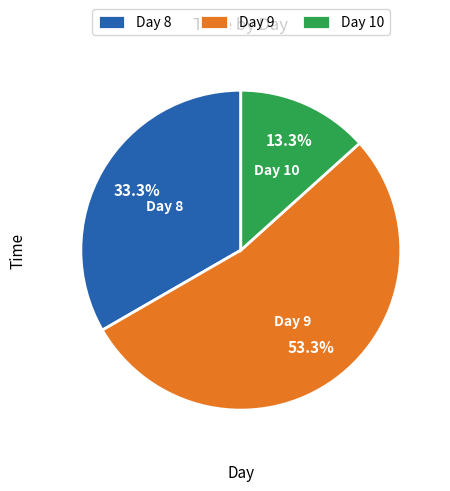

Which category has the biggest portion of the pie?

Day 9